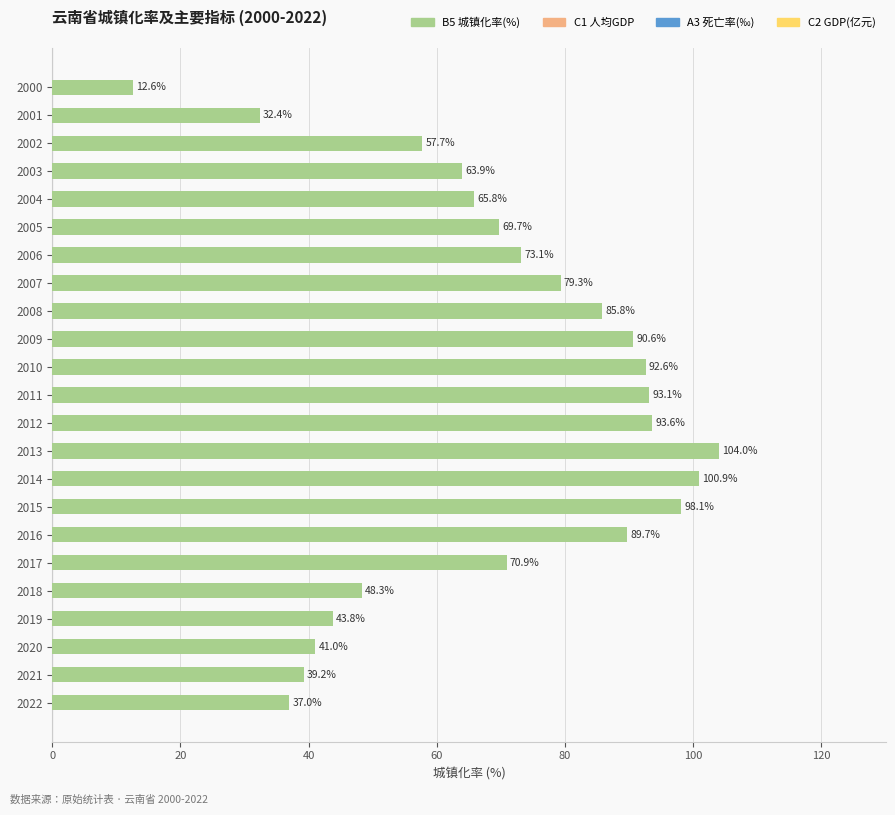

The value at 2007 is 79.3. True or false?

True